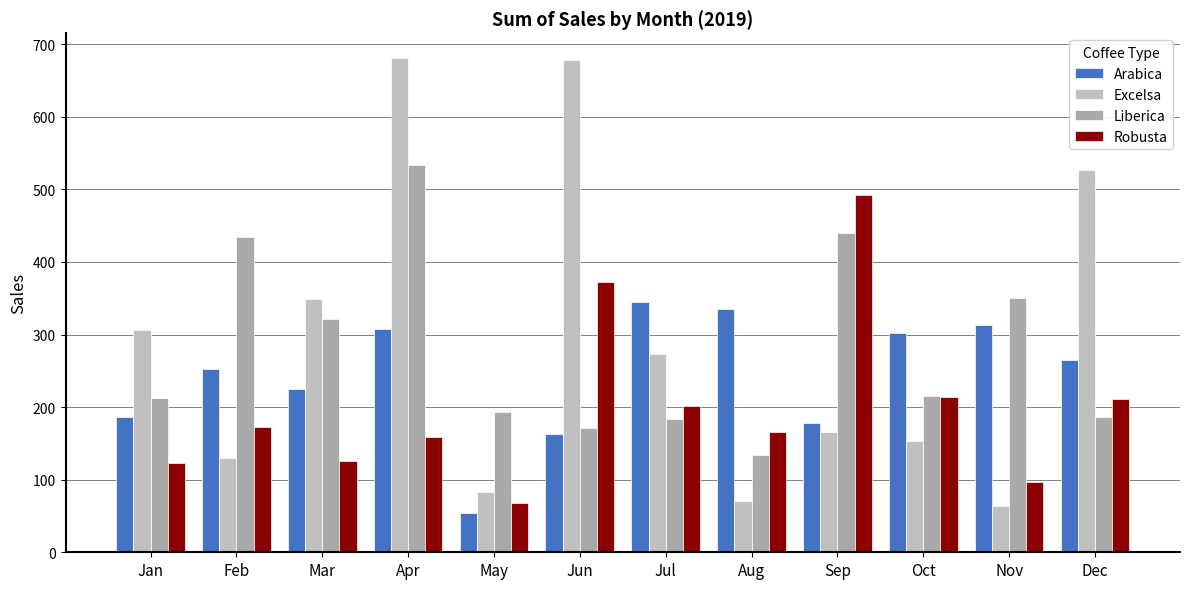

Reading left to right, what are all the values shown in this chart?

Arabica: Jan=186.9	Feb=252.0	Mar=224.9	Apr=307.1	May=53.7	Jun=163.0	Jul=345.0	Aug=334.9	Sep=178.7	Oct=302.0	Nov=312.8	Dec=265.6
Excelsa: Jan=306.0	Feb=129.5	Mar=349.1	Apr=681.1	May=83.0	Jun=678.4	Jul=273.9	Aug=71.0	Sep=166.1	Oct=153.8	Nov=63.2	Dec=526.5
Liberica: Jan=213.2	Feb=434.0	Mar=321.0	Apr=533.7	May=193.8	Jun=171.0	Jul=184.1	Aug=134.2	Sep=439.3	Oct=215.6	Nov=350.9	Dec=187.1
Robusta: Jan=123.0	Feb=171.9	Mar=126.0	Apr=158.8	May=68.0	Jun=372.3	Jul=201.1	Aug=166.3	Sep=492.9	Oct=213.7	Nov=96.4	Dec=210.6